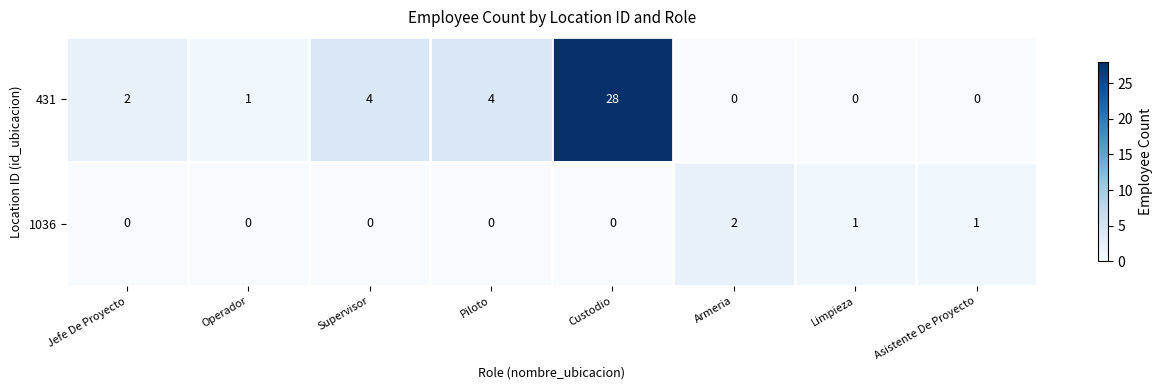

At how many categories does at least one series exceed 22?

1